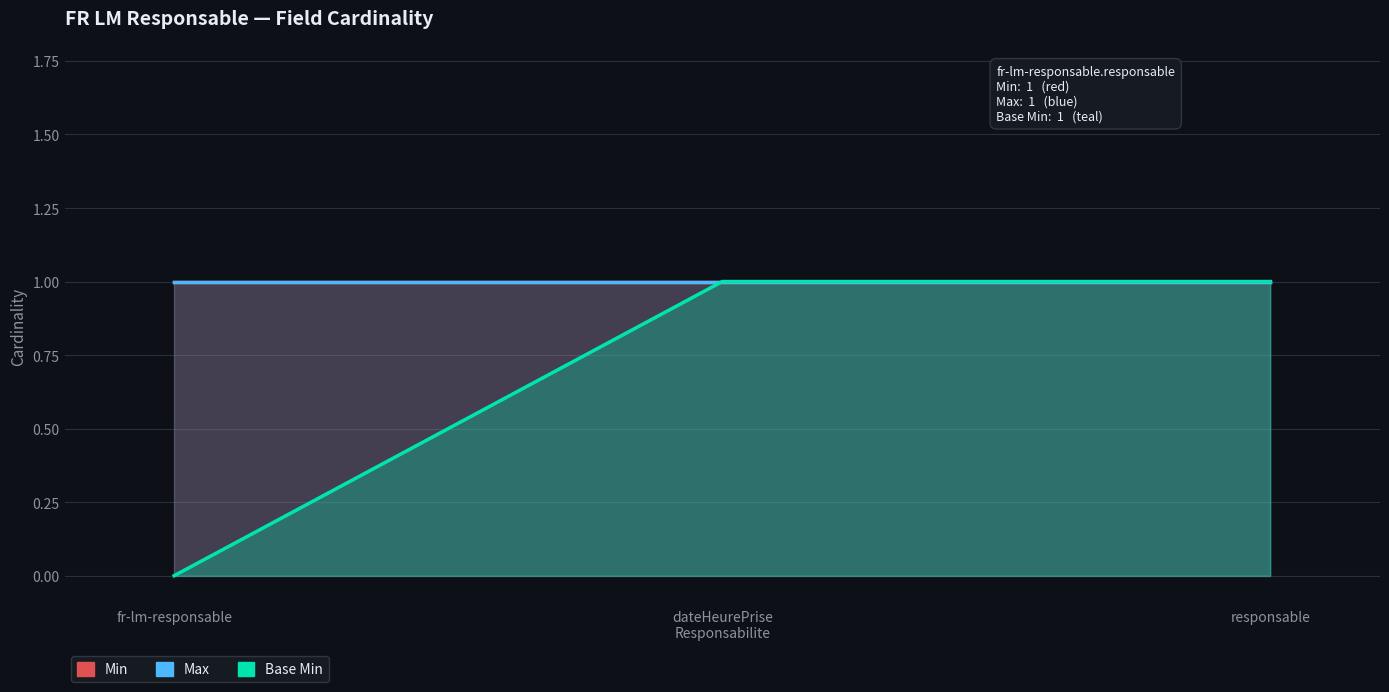

What is the sum of the Max values at fr-lm-responsable.dateHeurePriseResponsabilite and fr-lm-responsable?

2